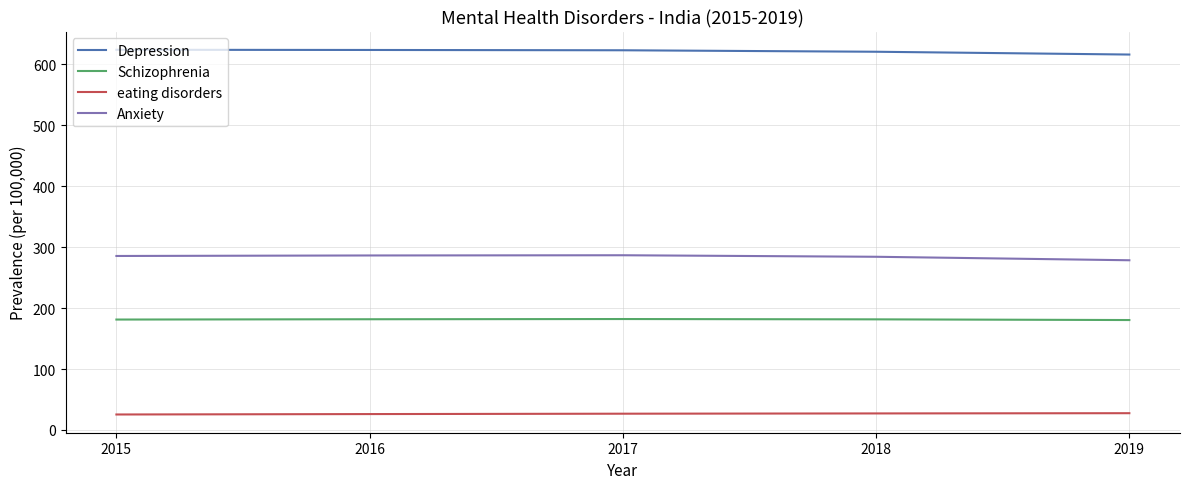

Rank the series by their maximum value, from lowest to highest.

eating disorders, Schizophrenia, Anxiety, Depression